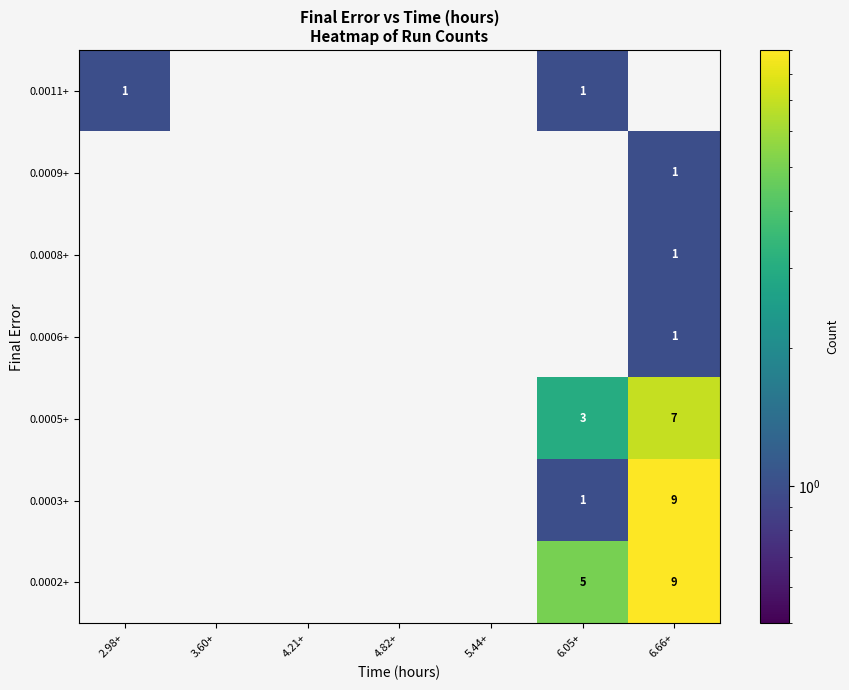

The value of 0.0009+ at 6.66+ is 2. True or false?

False